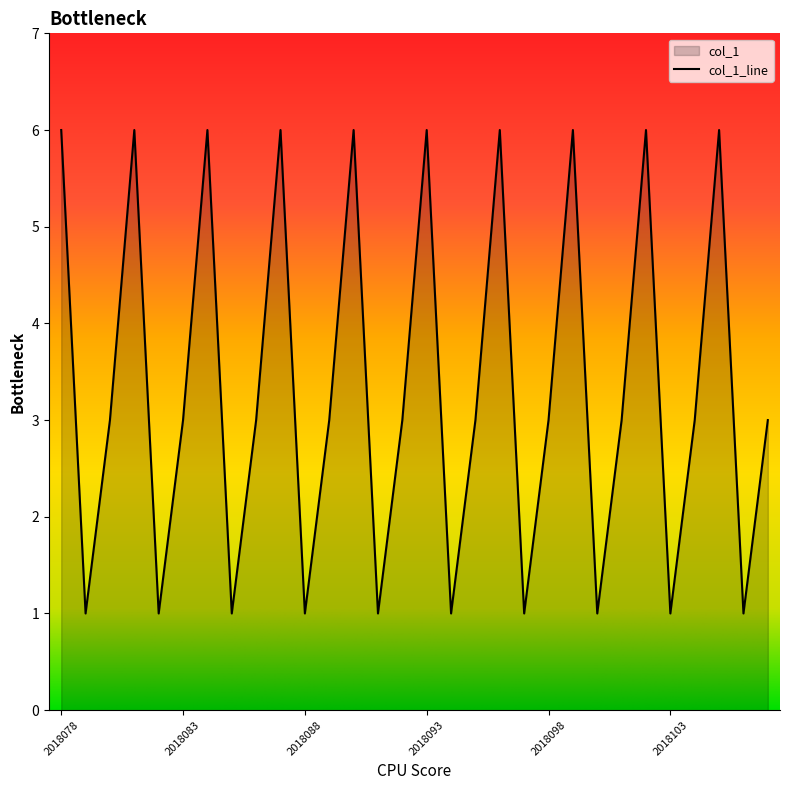

Is it true that the value at 2018084 is 10?

False